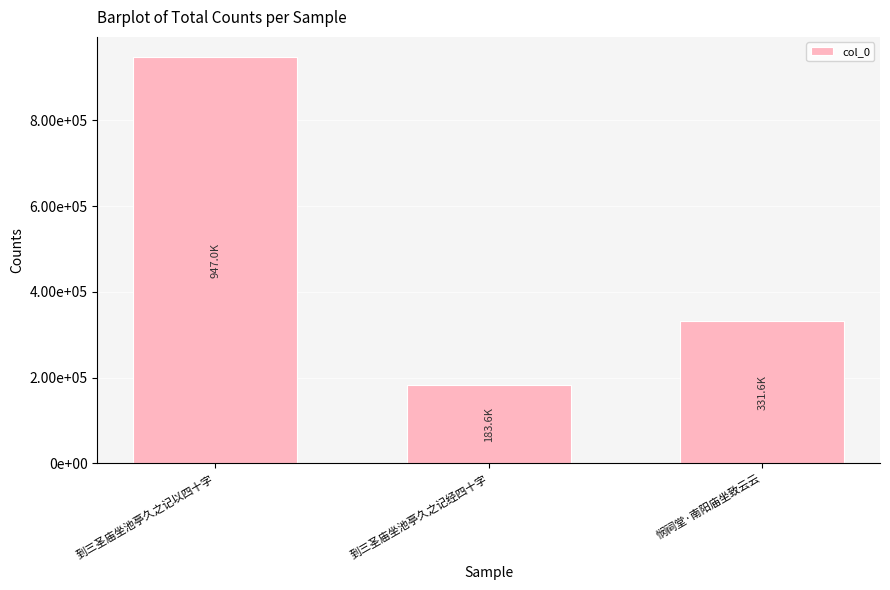

Does the chart contain any negative values?

No